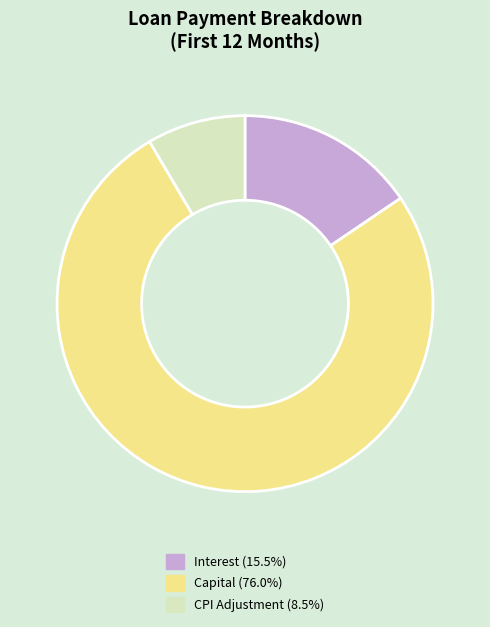

Does any single category account for the majority?

Yes